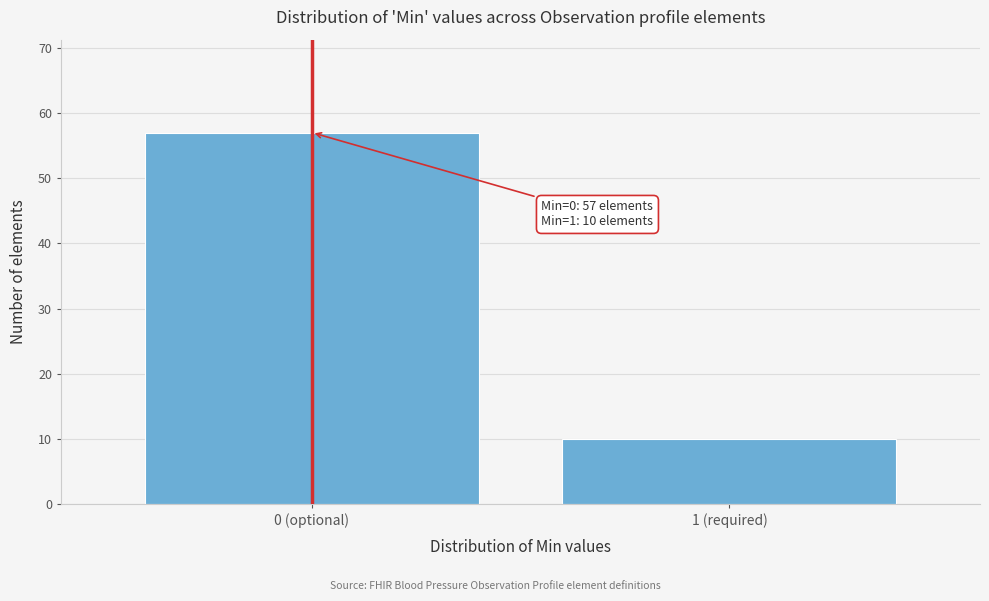

Reading left to right, transcribe all the data shown in this chart.

0 (optional)=57	1 (required)=10